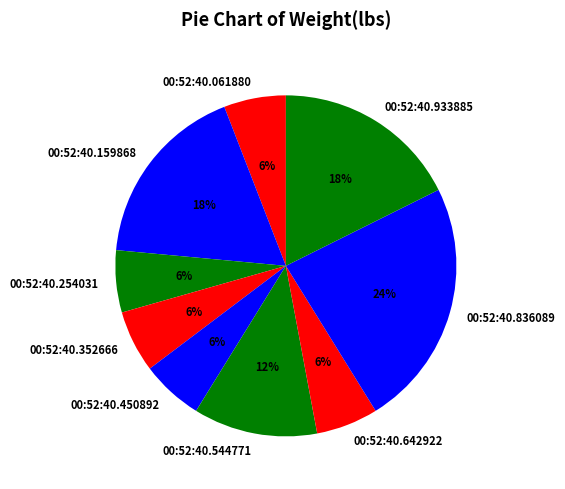

To the nearest percent, what is the difference between the 00:52:40.352666 and 00:52:40.933885 slice percentages?

12%